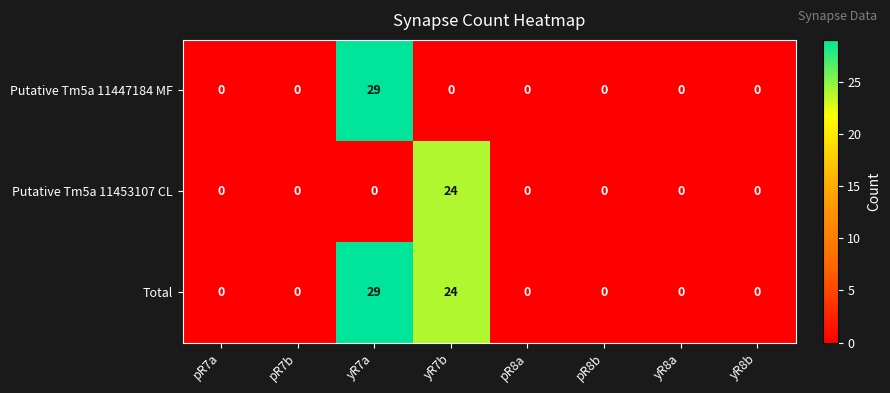

Which category has the highest value in the Putative Tm5a 11453107 CL series?

yR7b